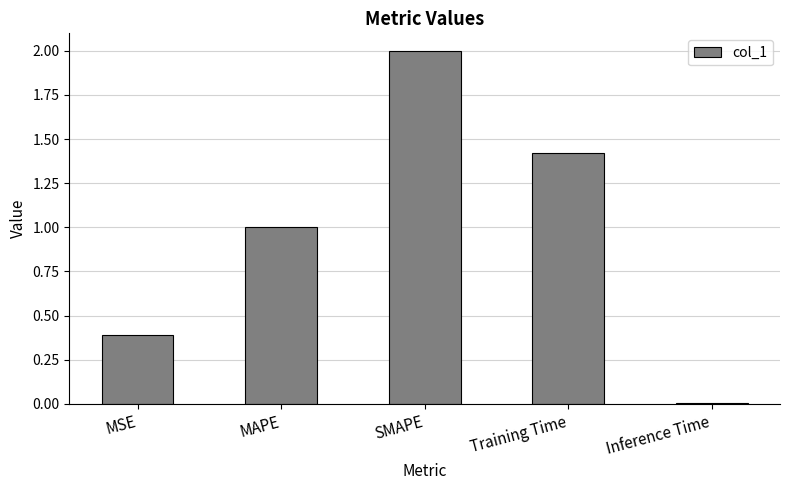

What is the greatest value displayed?

2.0